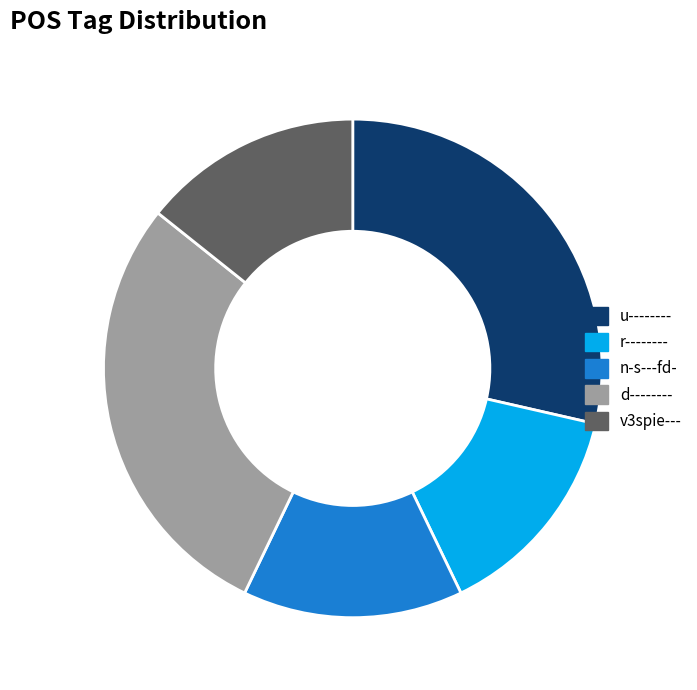

Is there a majority slice in this chart?

No